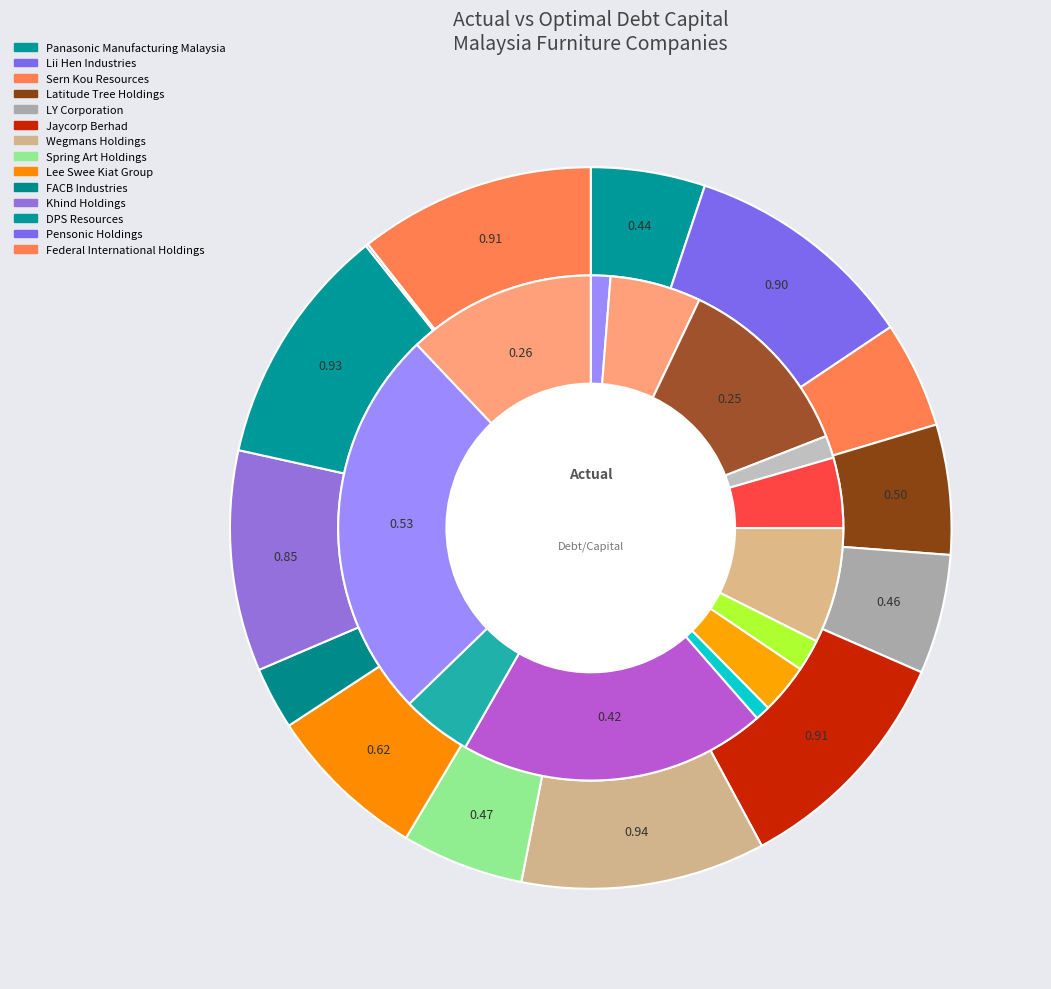

Which has a higher value, Sern Kou Resources or Lii Hen Industries?

Sern Kou Resources